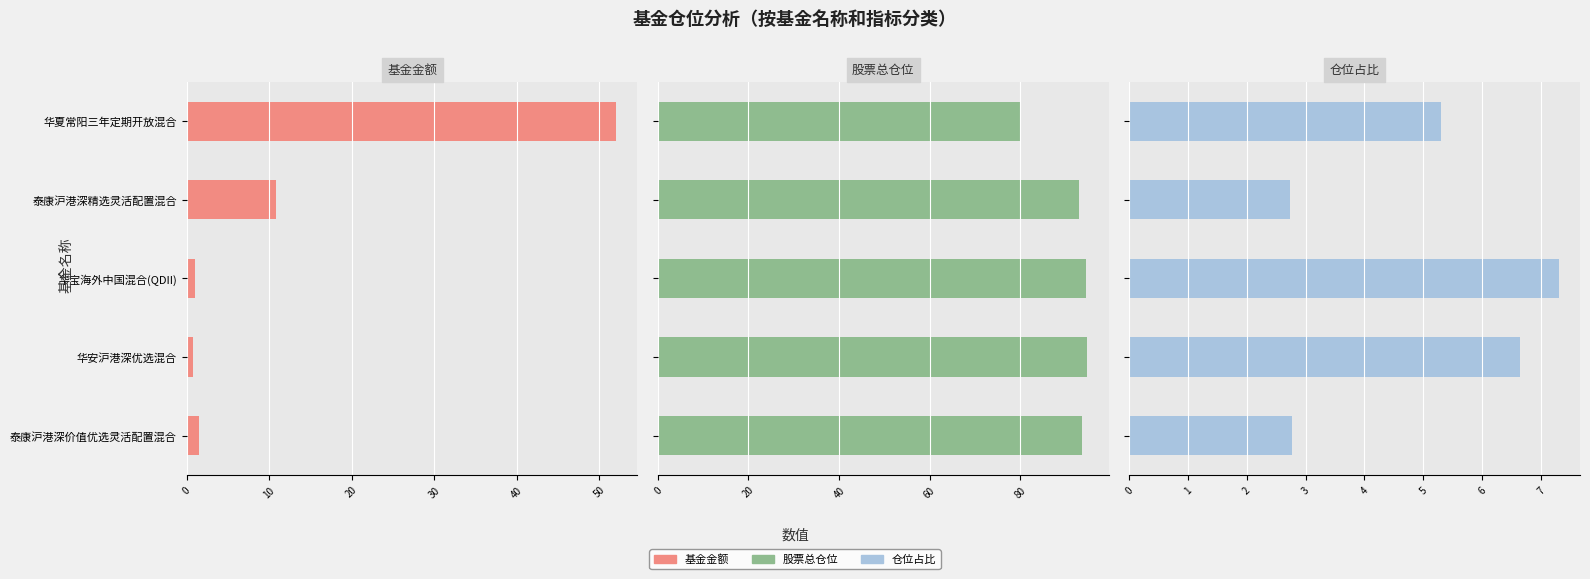

What value does the 仓位占比 series have at 泰康沪港深精选灵活配置混合?

2.7